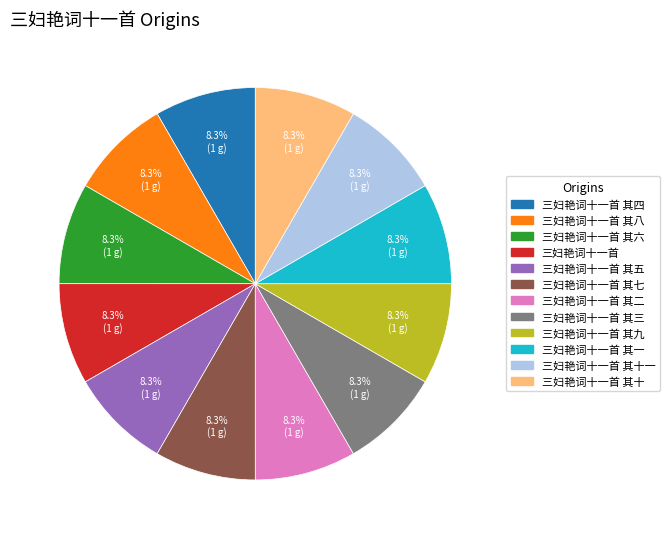

Is there a majority slice in this chart?

No